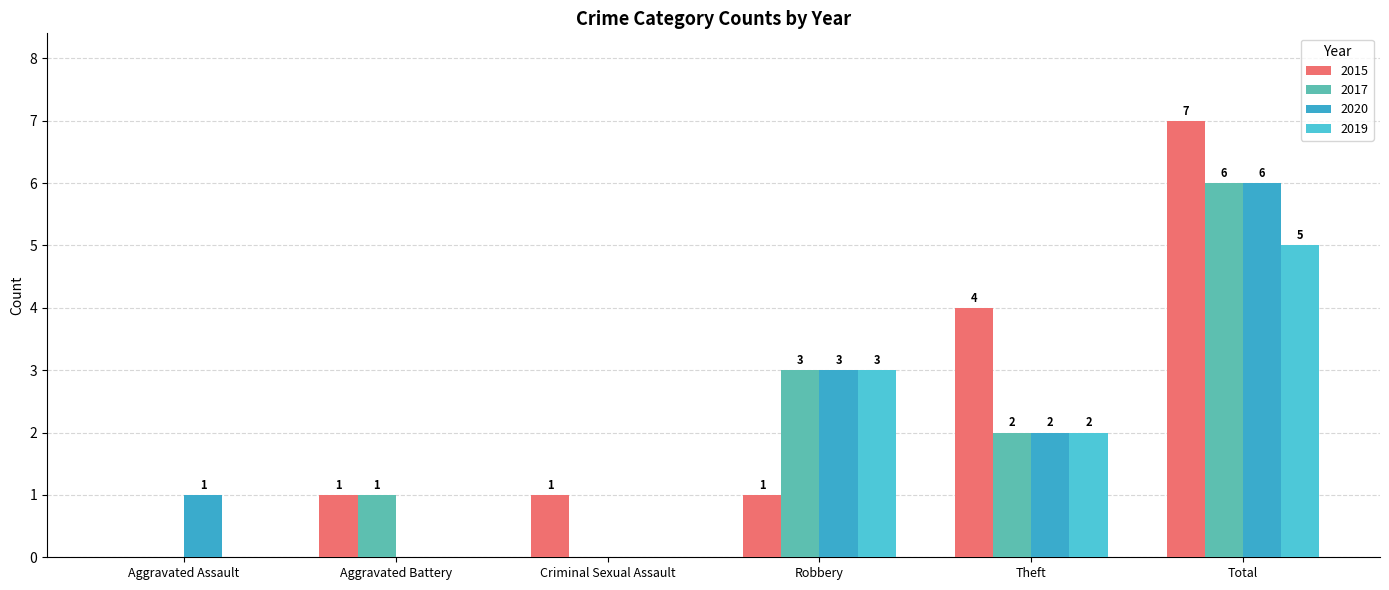

What is the maximum value for 2019?

5